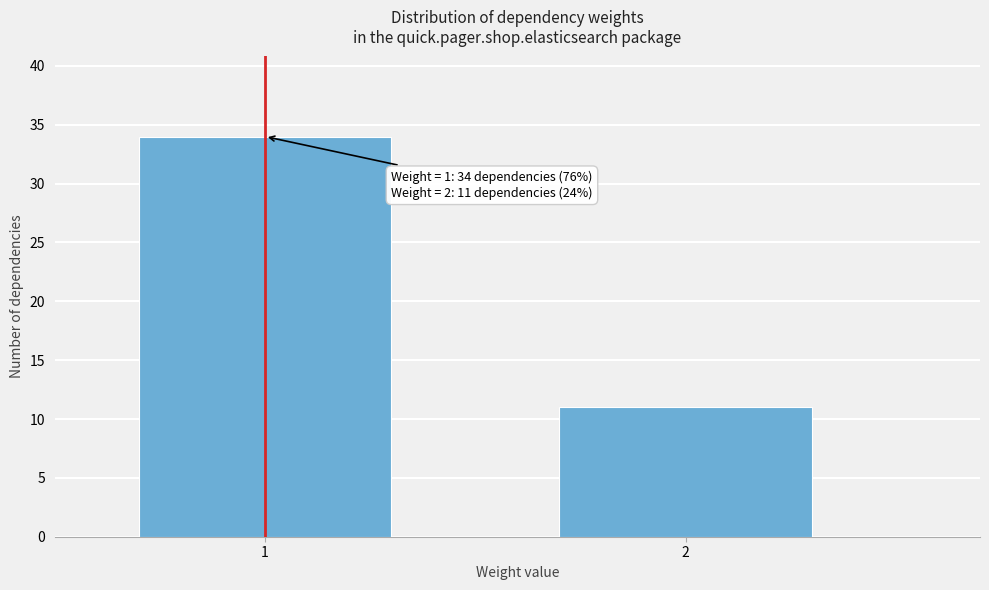

Reading right to left, transcribe all the data shown in this chart.

11	34